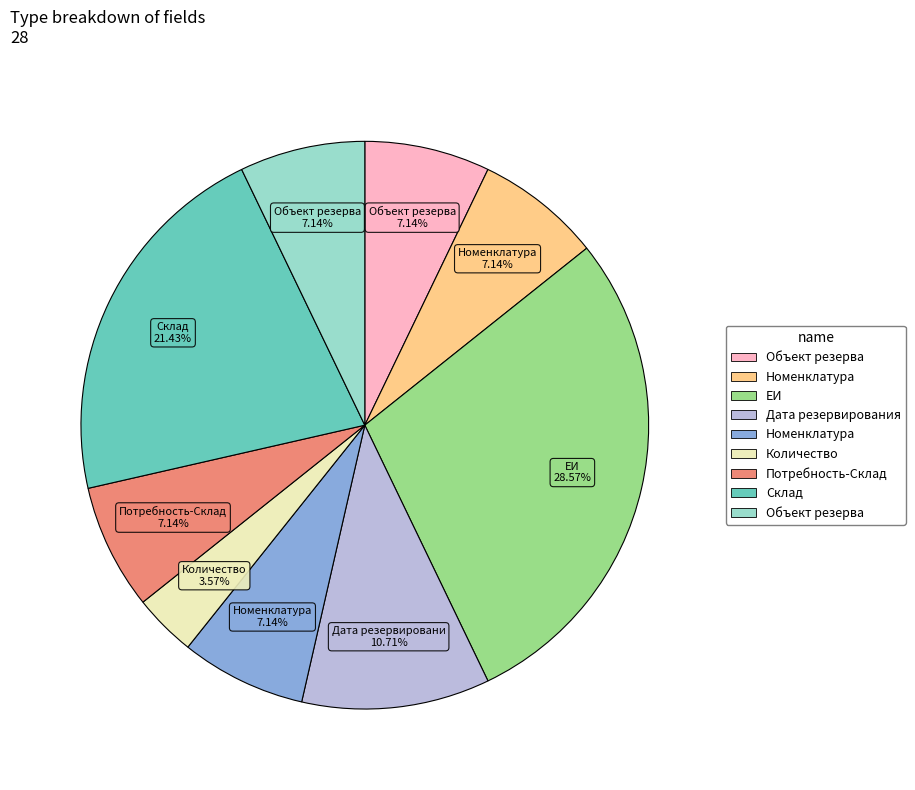

Is there any slice that represents more than half of the pie?

No